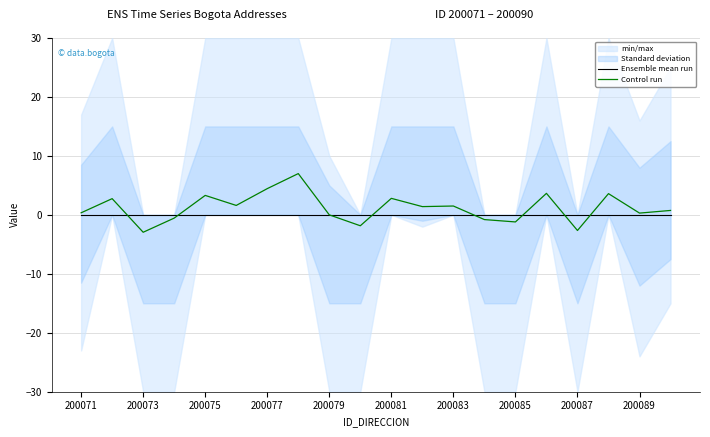

True or false: Ensemble mean run and Control run intersect in this chart.

True